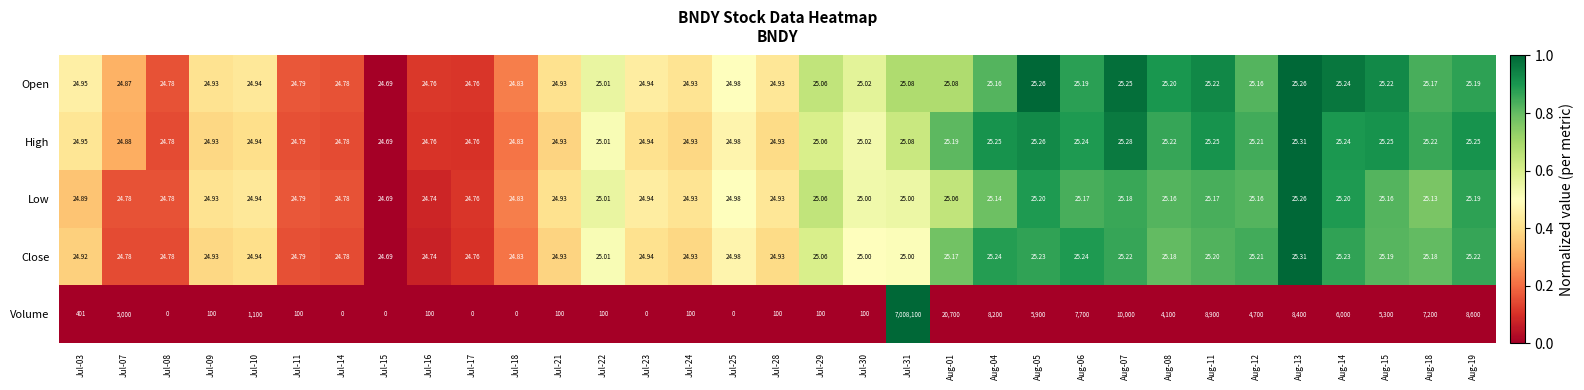

Which series has the largest range (max minus min)?

Volume